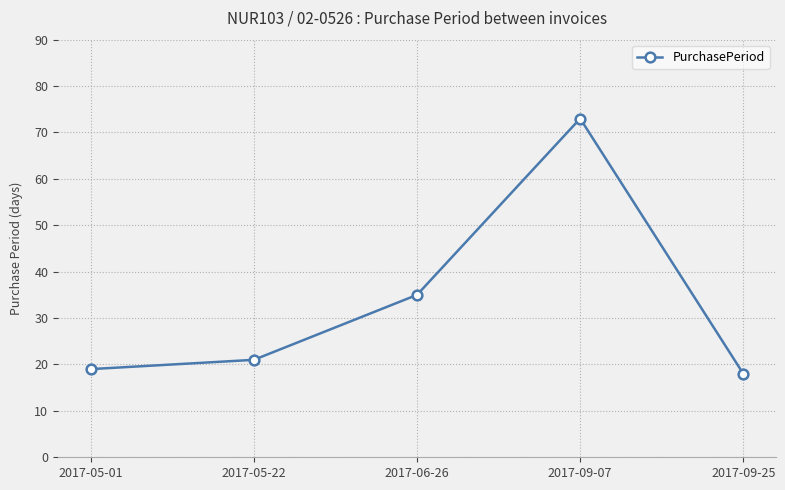

How many data points does each series have?

5